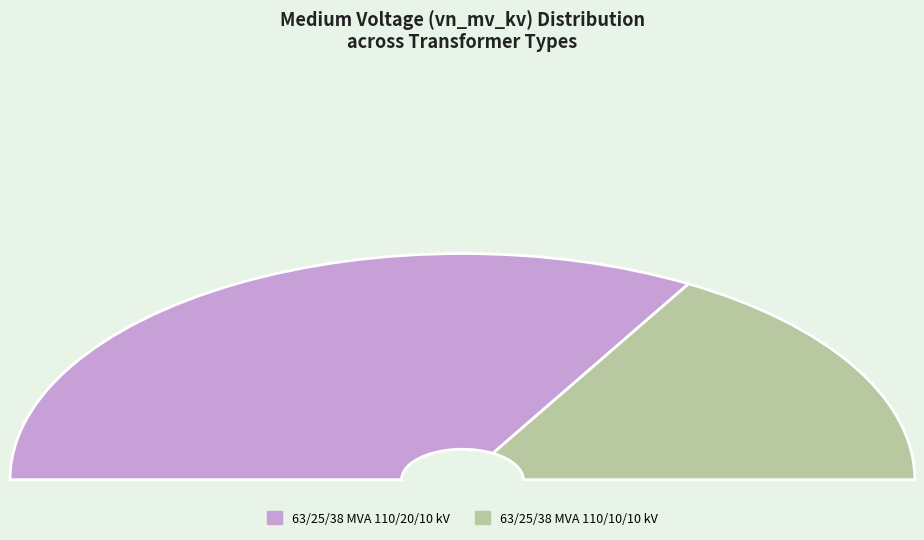

Is there any slice that represents more than half of the pie?

Yes